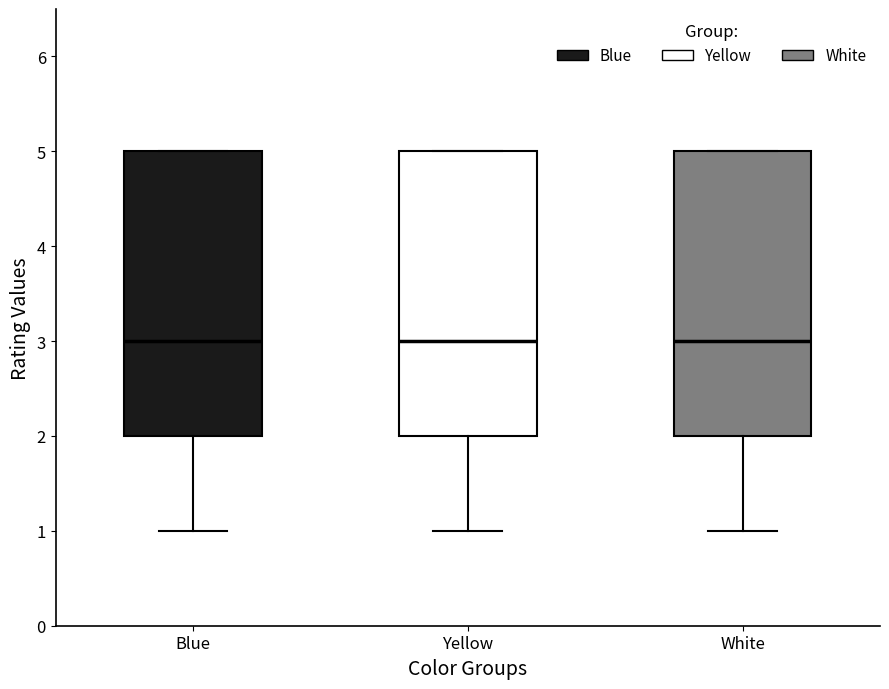

Where does the lower whisker of the box for Yellow end on the y-axis? The values are not printed on the chart, so give them approximately, as read against the axis.

1